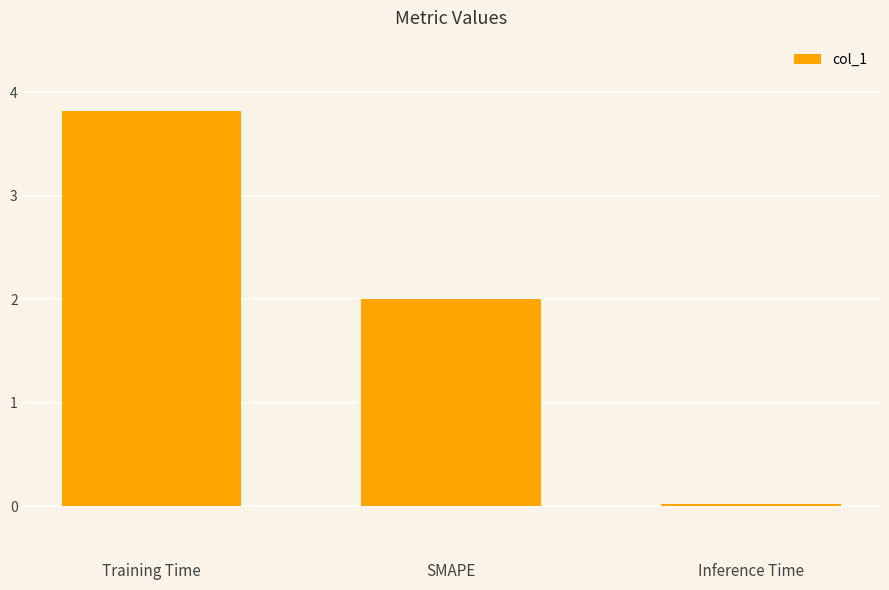

Which label corresponds to the smallest value in the chart?

Inference Time